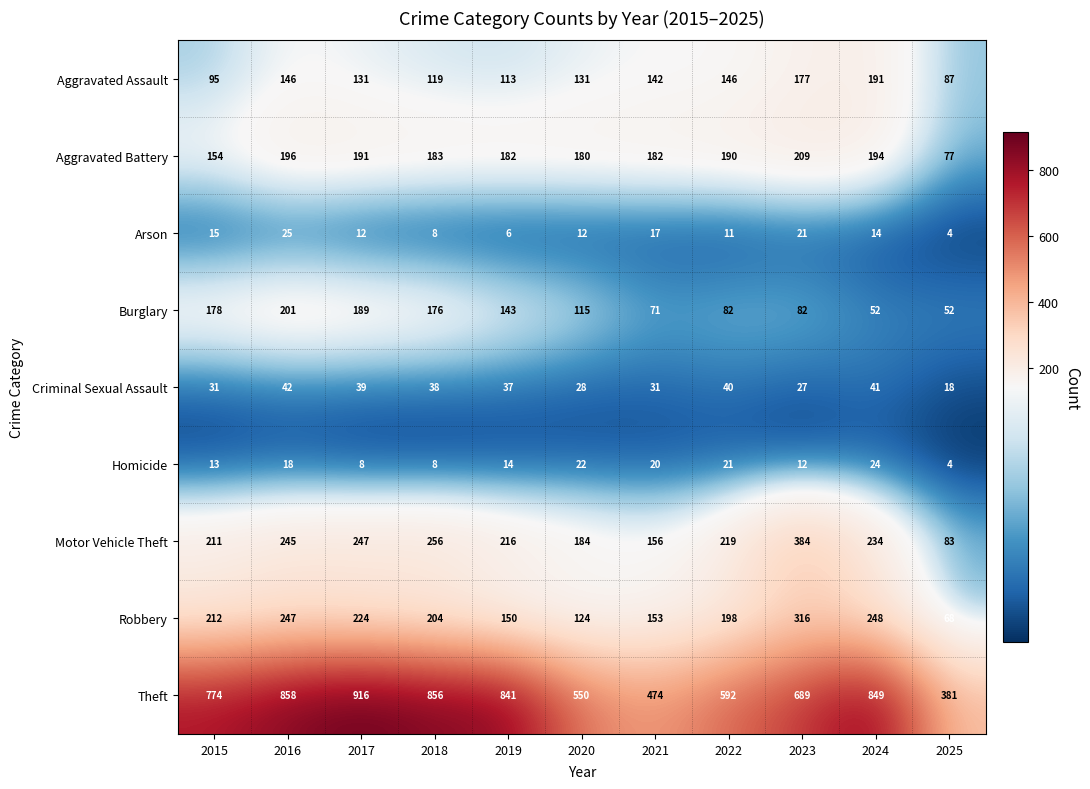

Which label corresponds to the smallest value in the chart?

2025